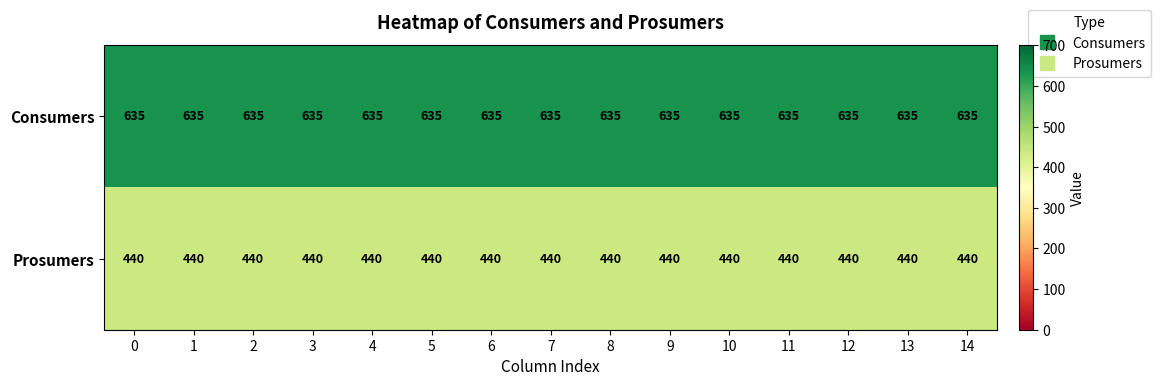

What is the difference between the highest and lowest values at 6?

195